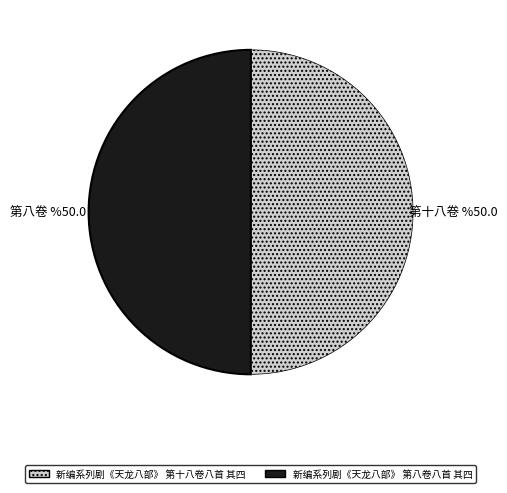

Combined, do 新编系列剧《天龙八部》 第八卷八首 其四 and 新编系列剧《天龙八部》 第十八卷八首 其四 account for over 50%?

Yes